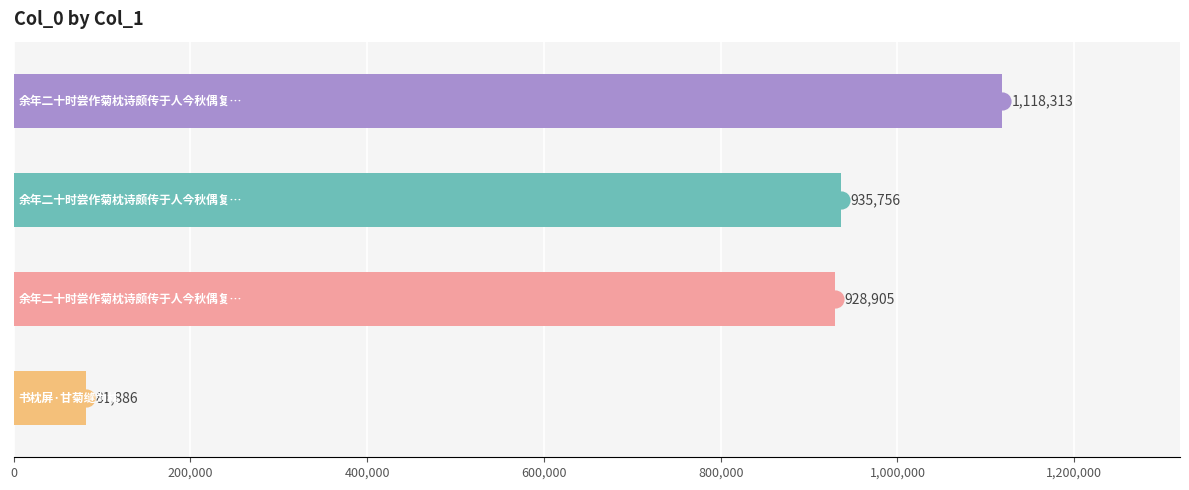

What is the ratio of the value at 余年二十时尝作菊枕诗颇传于人今秋偶复采菊缝枕囊悽然有感二首 其一 to the value at 余年二十时尝作菊枕诗颇传于人今秋偶复采菊缝枕囊悽然有感二首 其二?

1.0